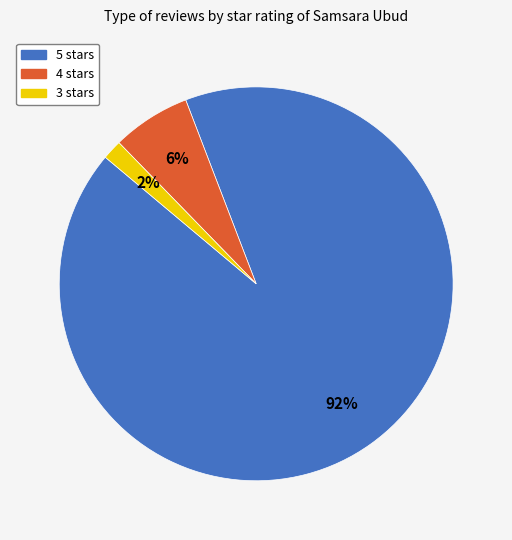

Does 5 stars account for over 50% of the chart?

Yes